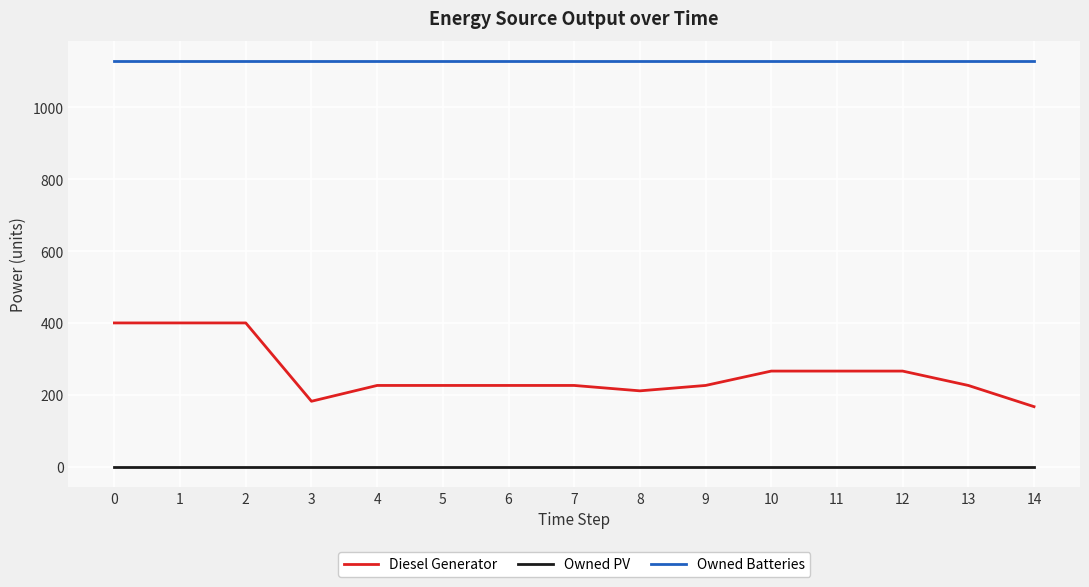

The value of Owned PV at 4 is 0. True or false?

True